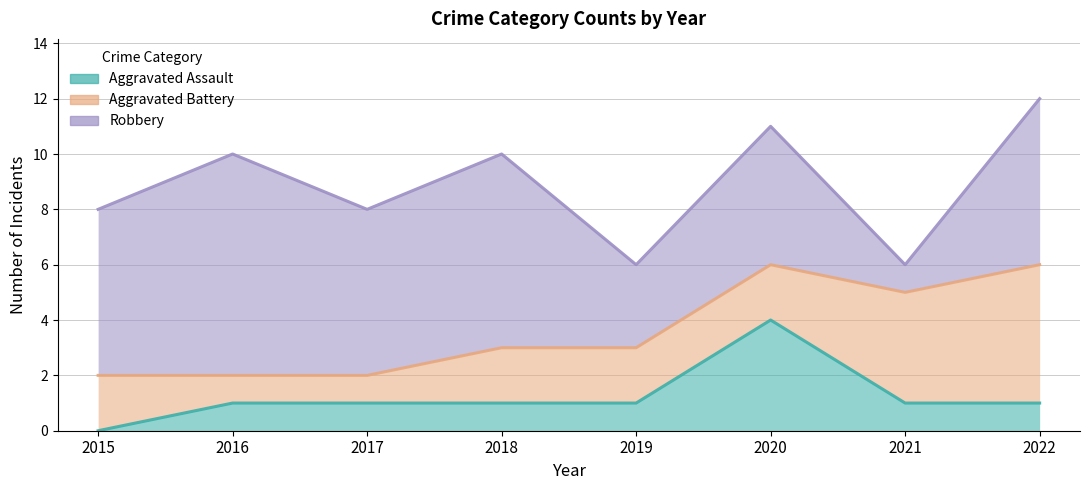

How many intersections are there between Aggravated Battery and Robbery?

2